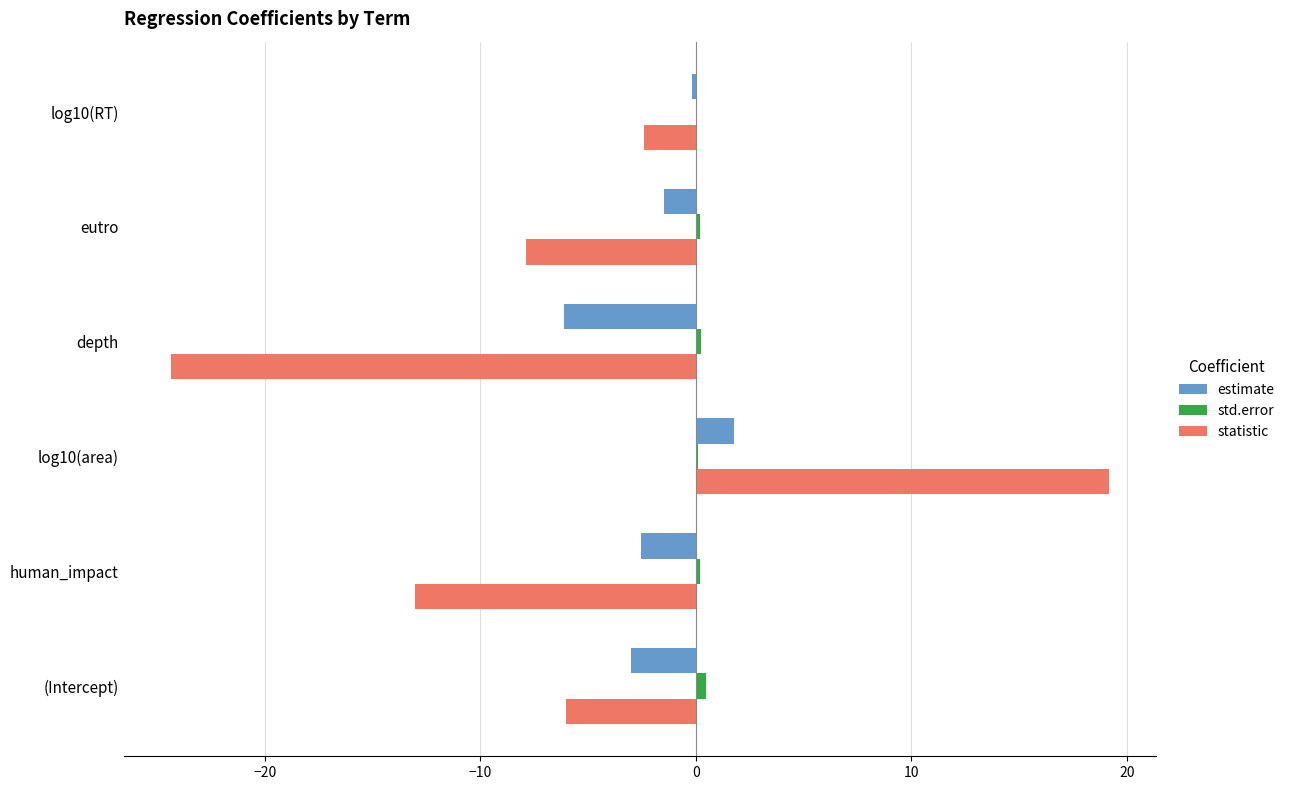

Is the value of statistic at eutro greater than the value of estimate at eutro?

No